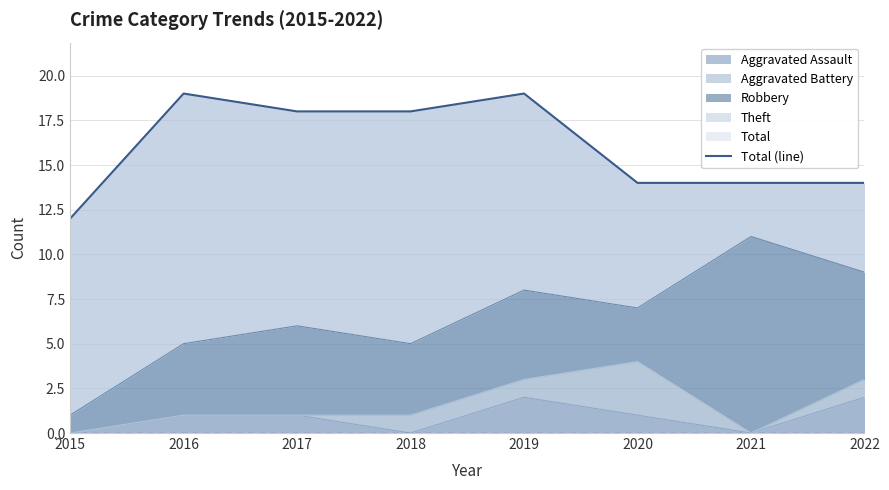

Does the chart have visible grid lines?

Yes